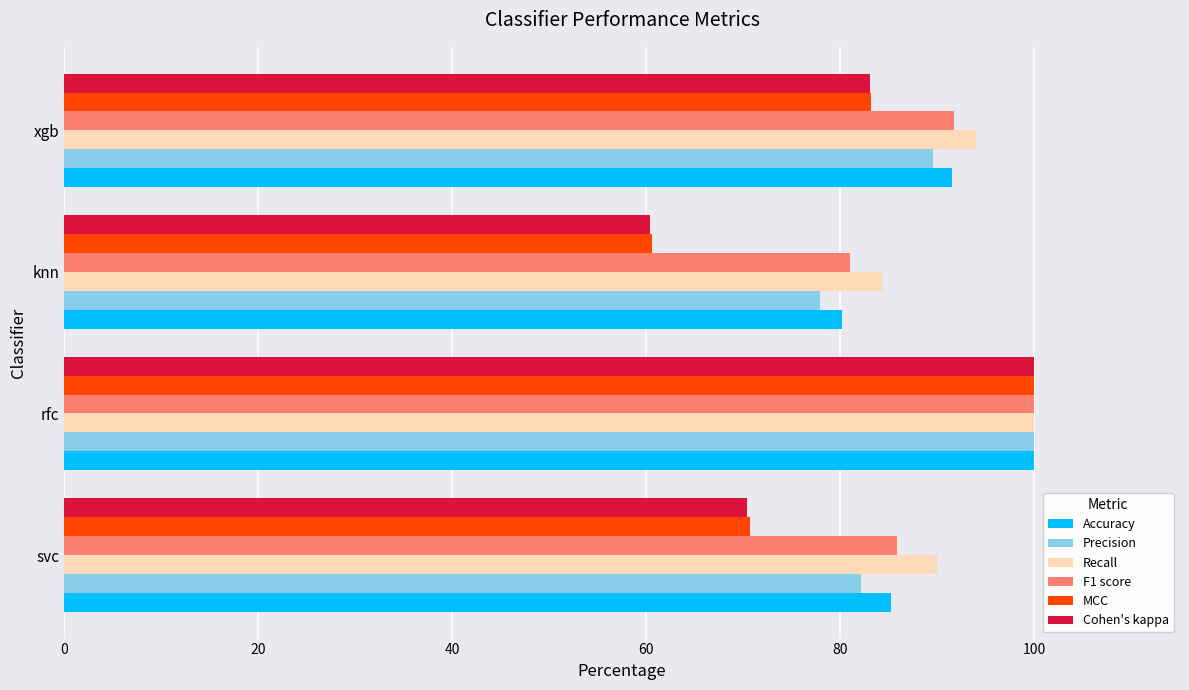

What is the minimum value shown in the chart?

60.4